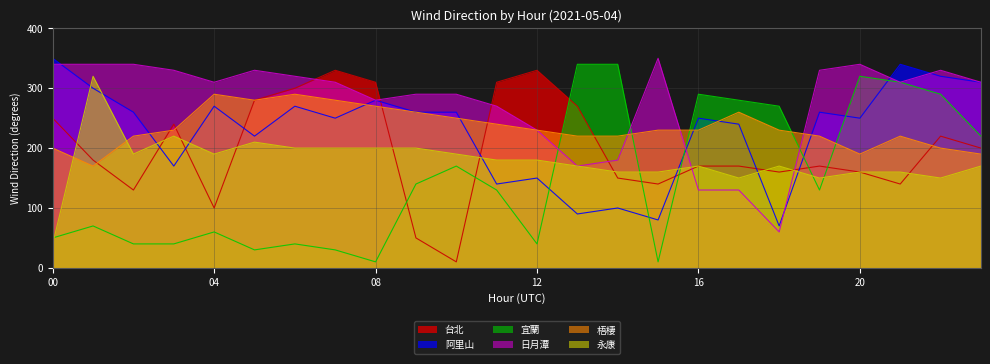

What is the highest value of the 台北 series?

330